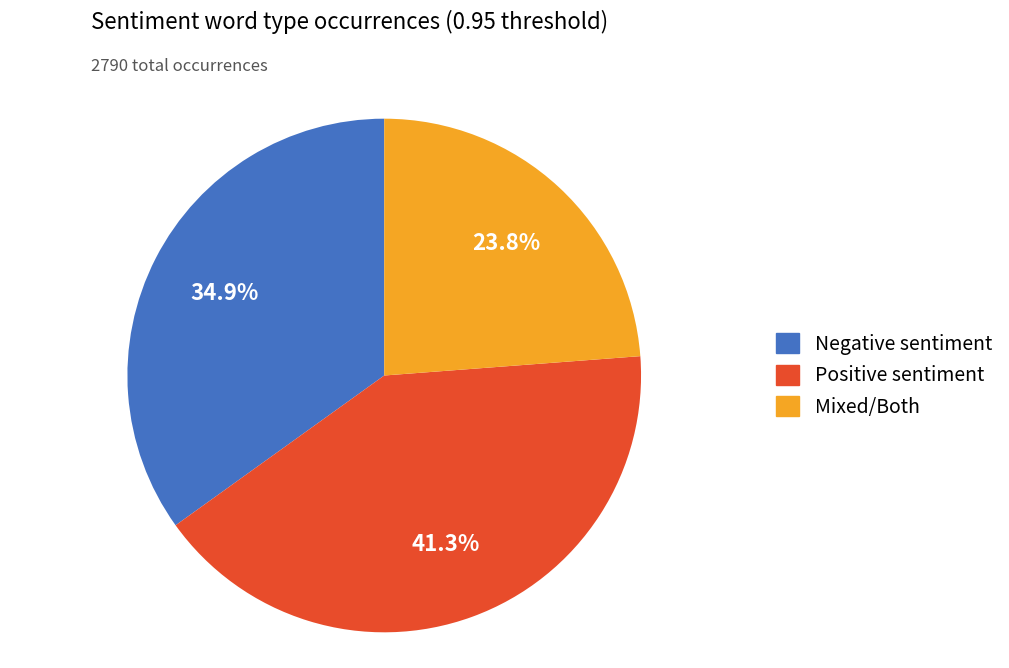

Does any single category account for the majority?

No